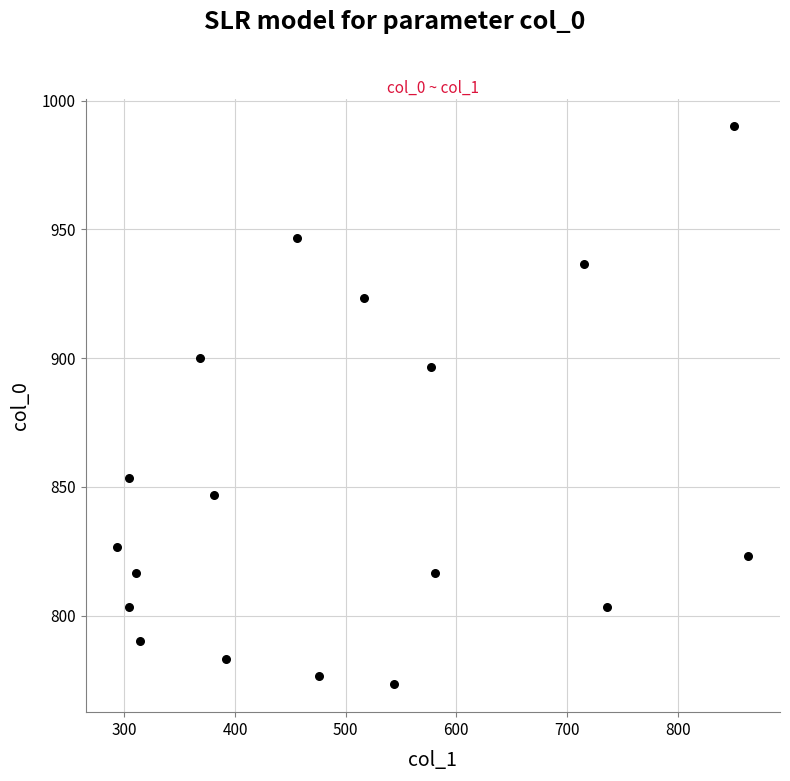

What Y value in the scatter plot is closest to 881?

896.7